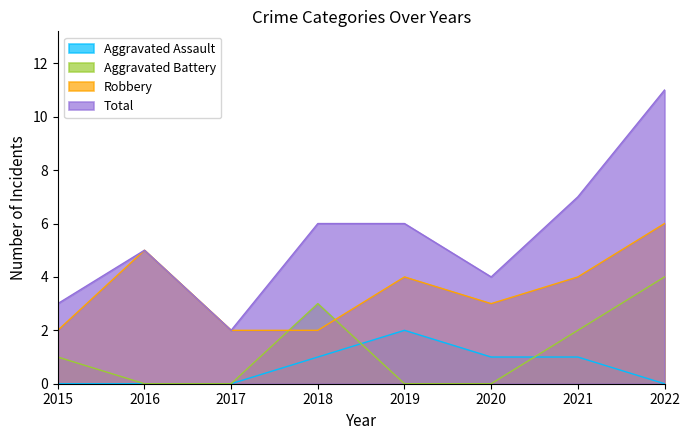

How many values in the Robbery series exceed 4?

2